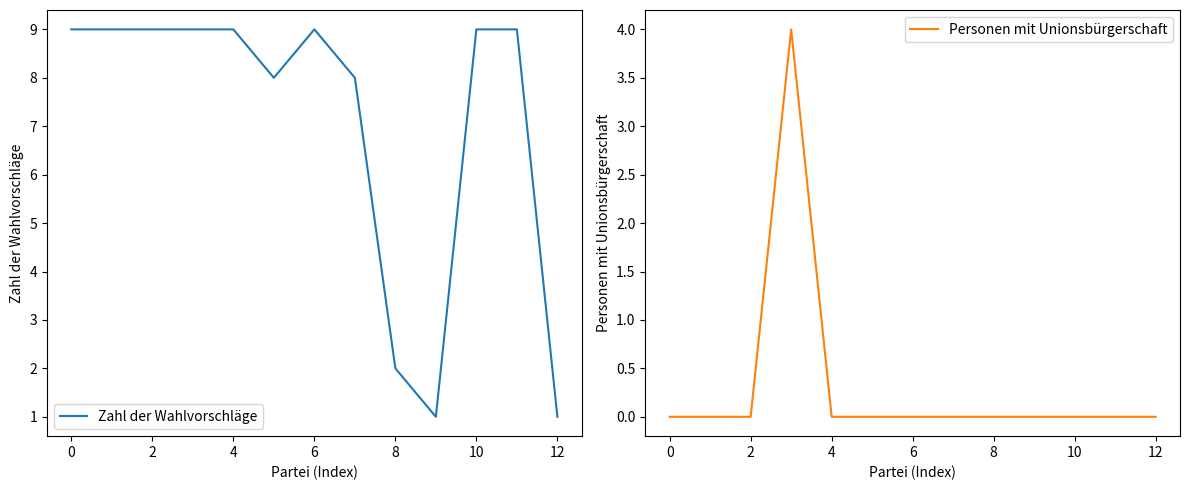

True or false: Personen mit Unionsbürgerschaft has a value of 0 at 8.

True